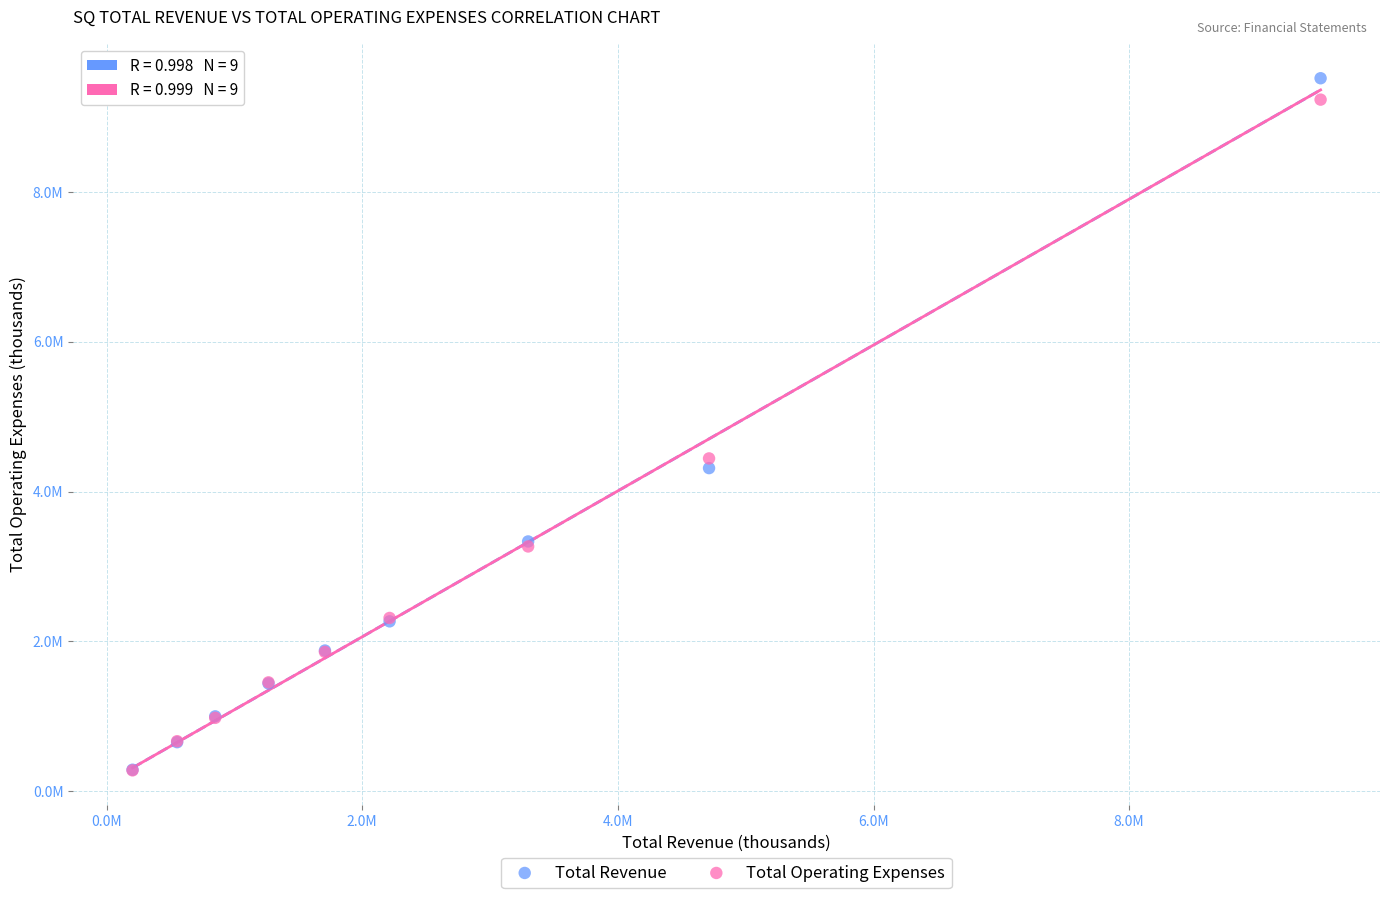

What are all the series names shown in the legend?

Total Revenue, Total Operating Expenses